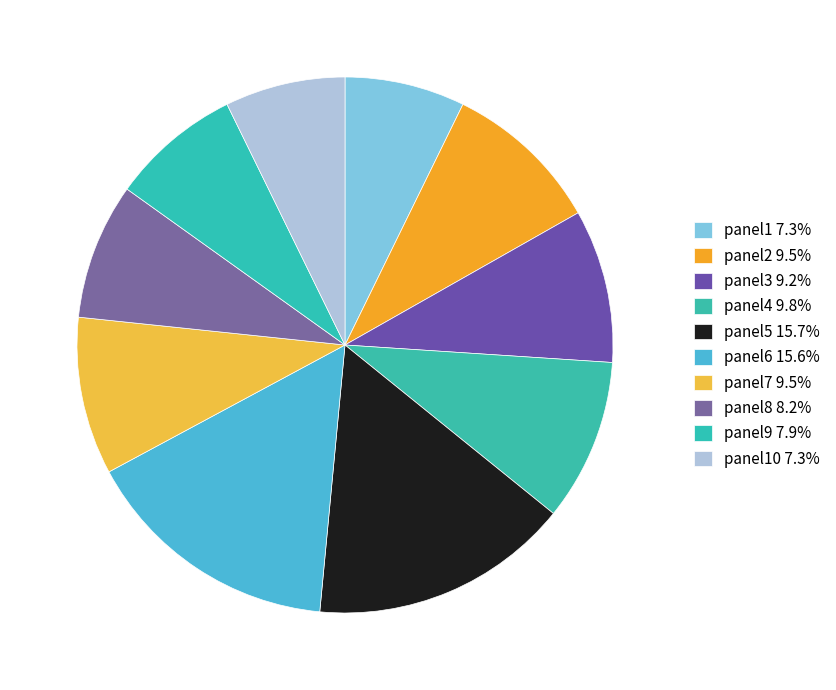

How many segments does this pie chart have?

10